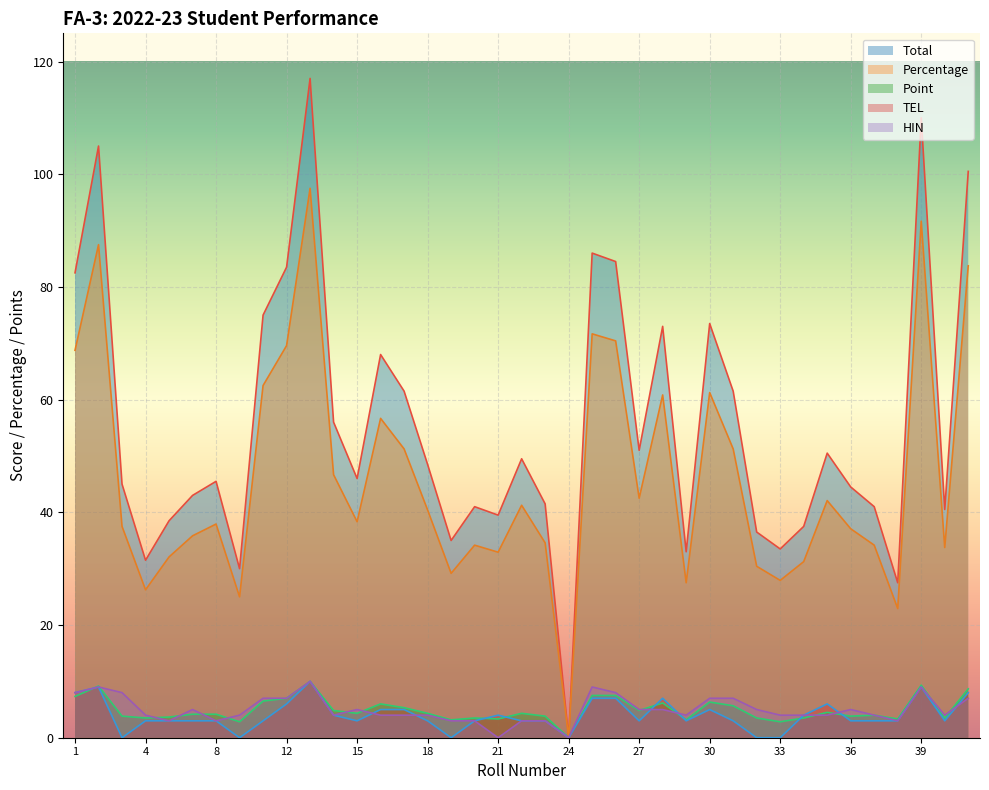

How many interior local peaks does the Total series have?

11